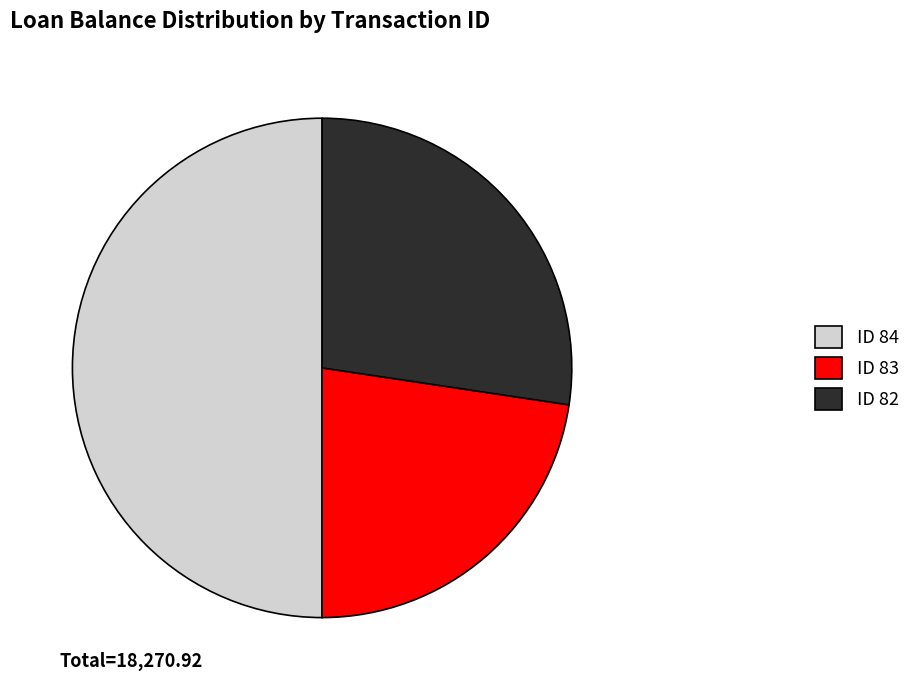

Which category has the smallest portion of the pie?

ID 83